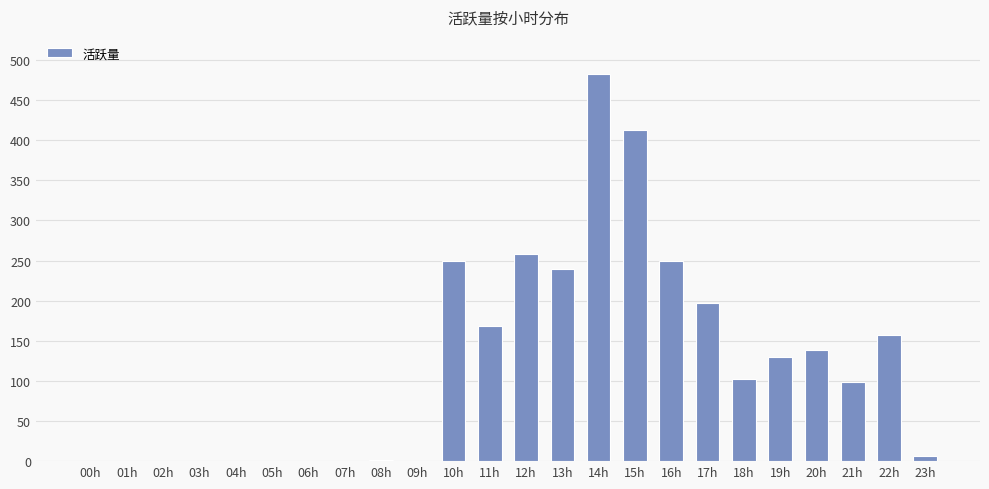

The chart shows a value of 482 at 14h. True or false?

True